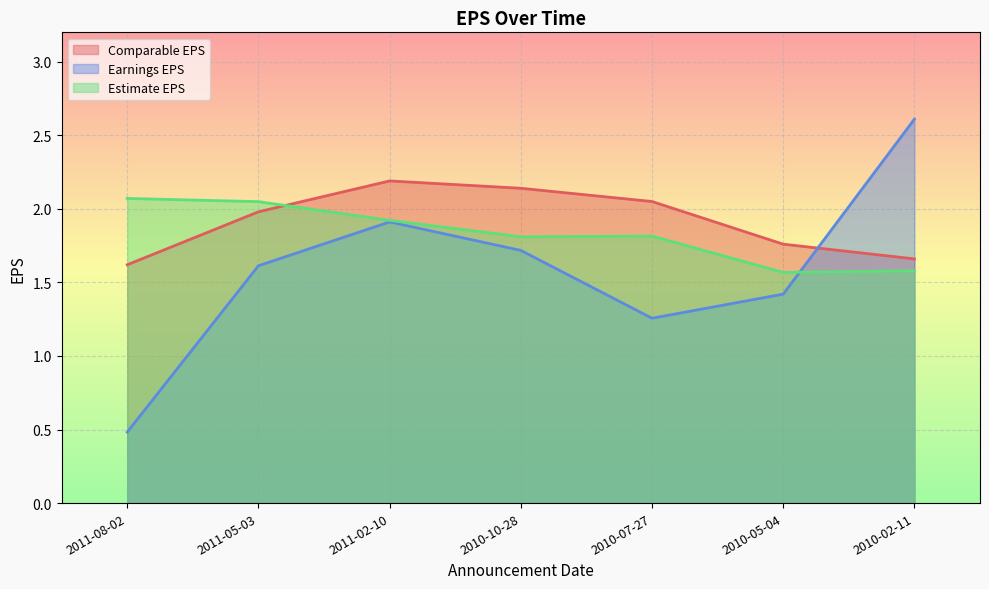

Which category has the lowest value in the Comparable EPS series?

2011-08-02